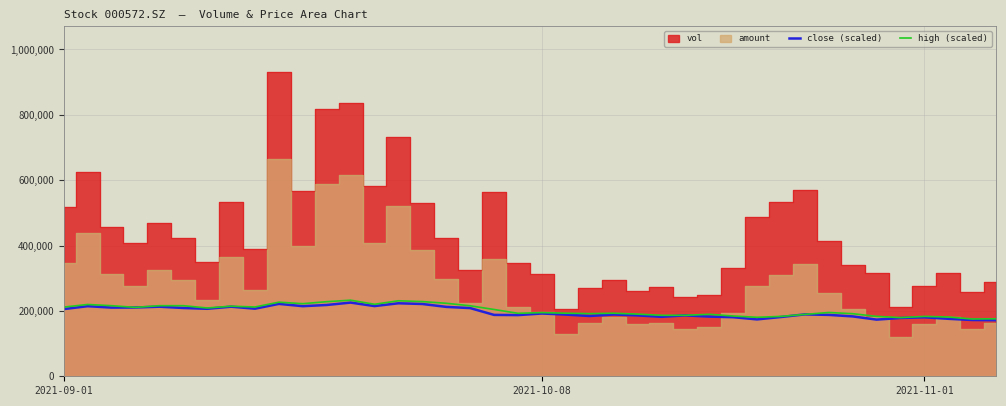

What is the highest value of the high (scaled) series?

232839.4